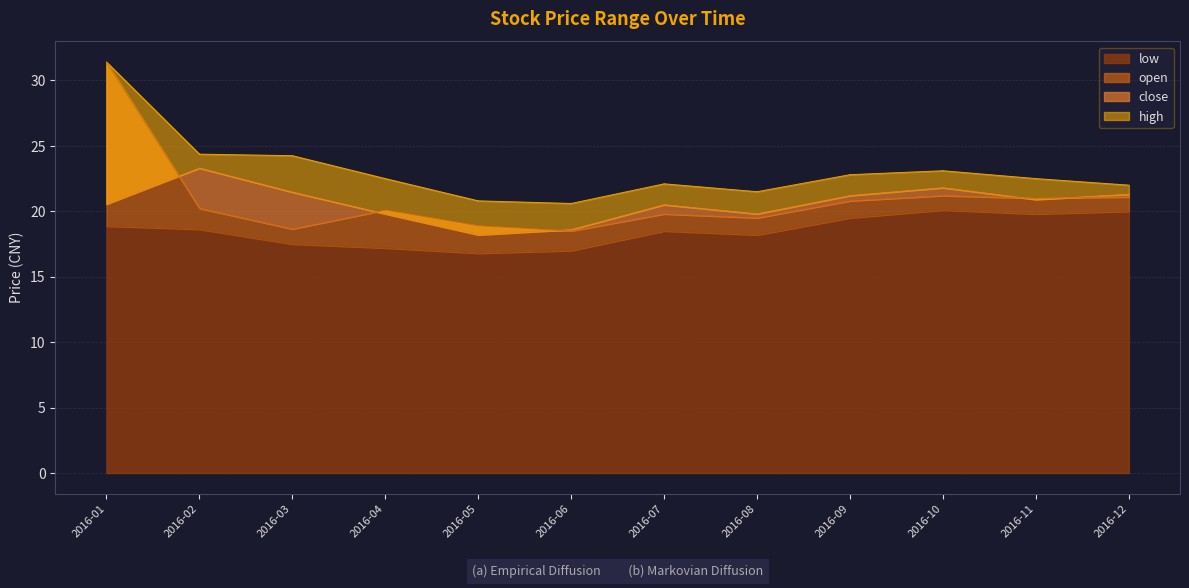

List the series in order of their peak value, highest first.

high, open, close, low